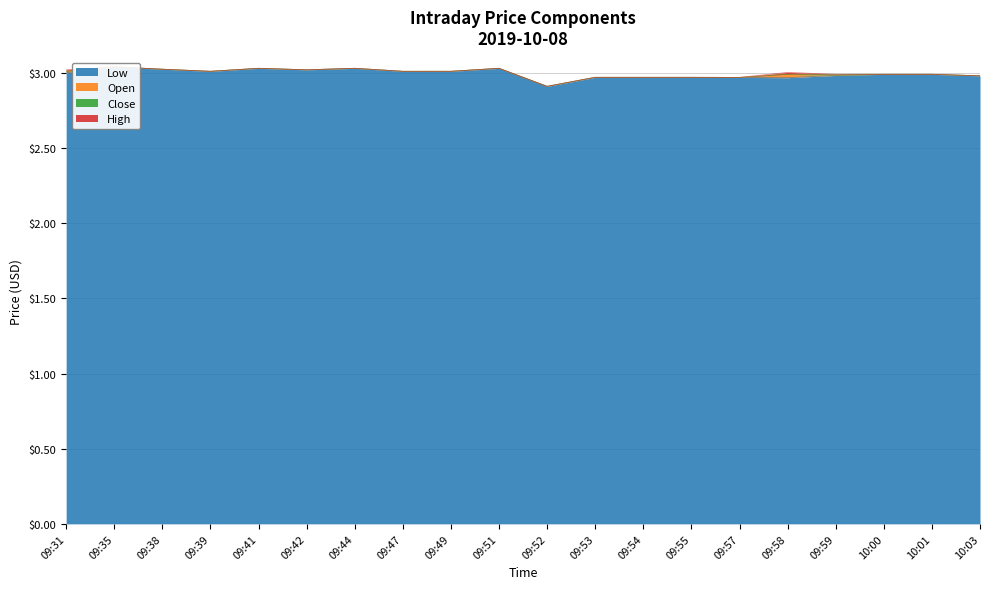

At which label does high first exceed 3?

09:31